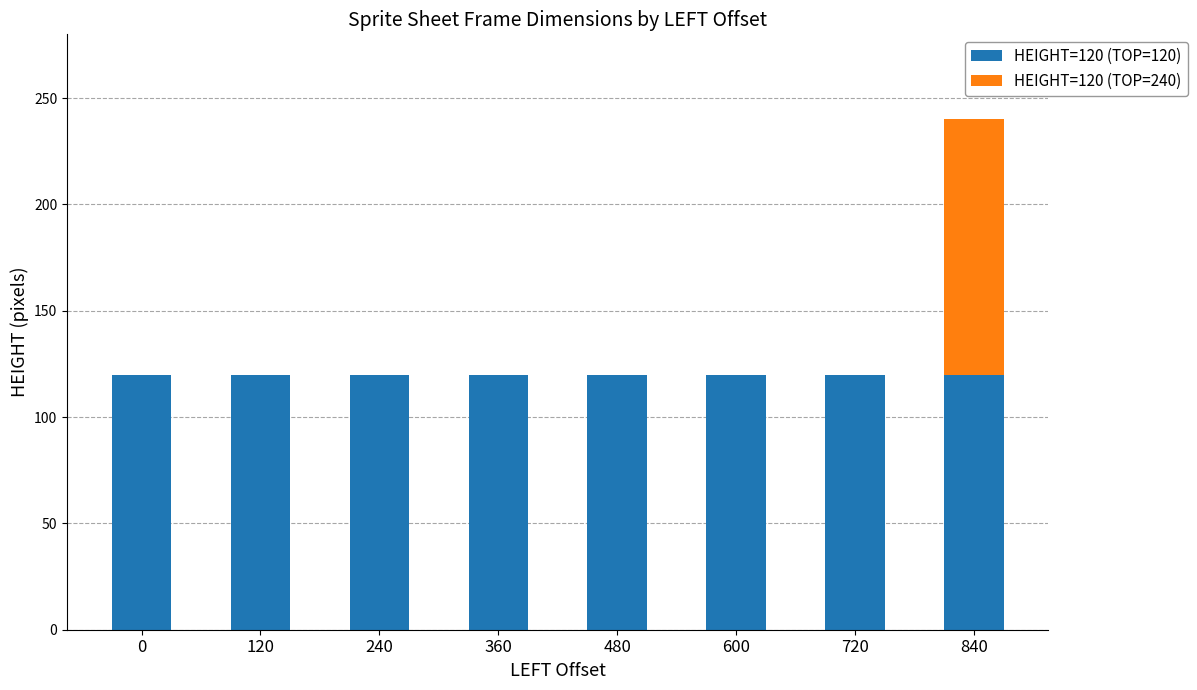

The value of HEIGHT=120 (TOP=120) at 840 is 120. True or false?

True